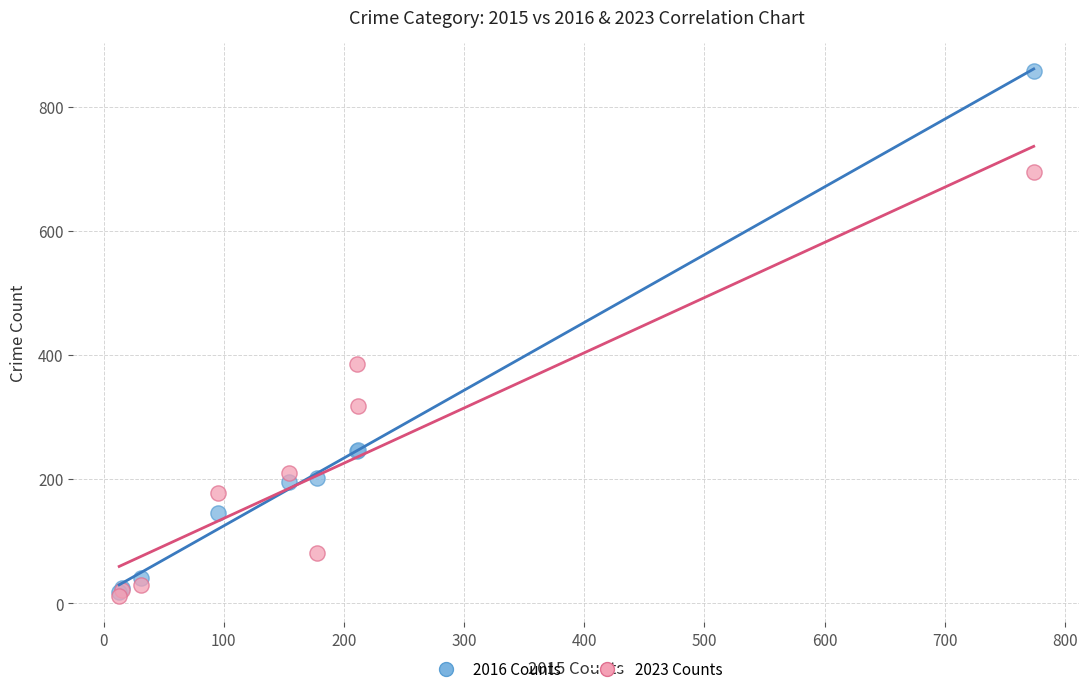

In the 2016 Counts series, what Y value is closest to 438?

247